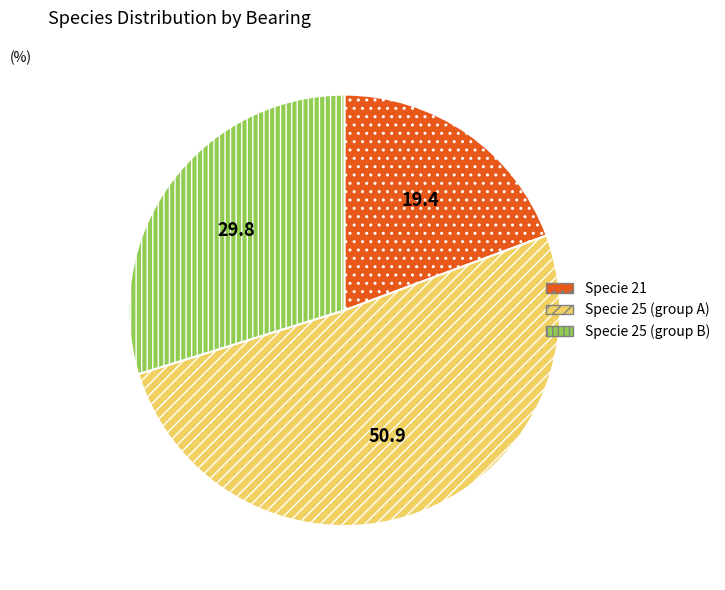

Is it true that Specie 25 (group B) is 39% of the pie?

False